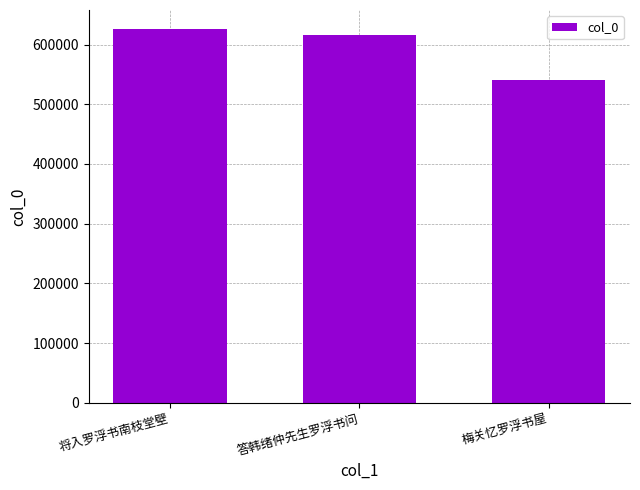

Which label corresponds to the largest value in the chart?

将入罗浮书南枝堂壁